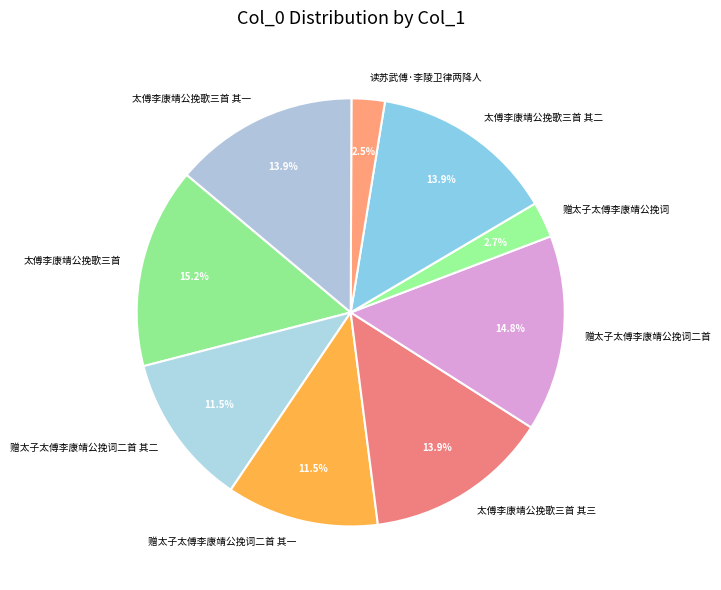

Is there any slice that represents more than half of the pie?

No